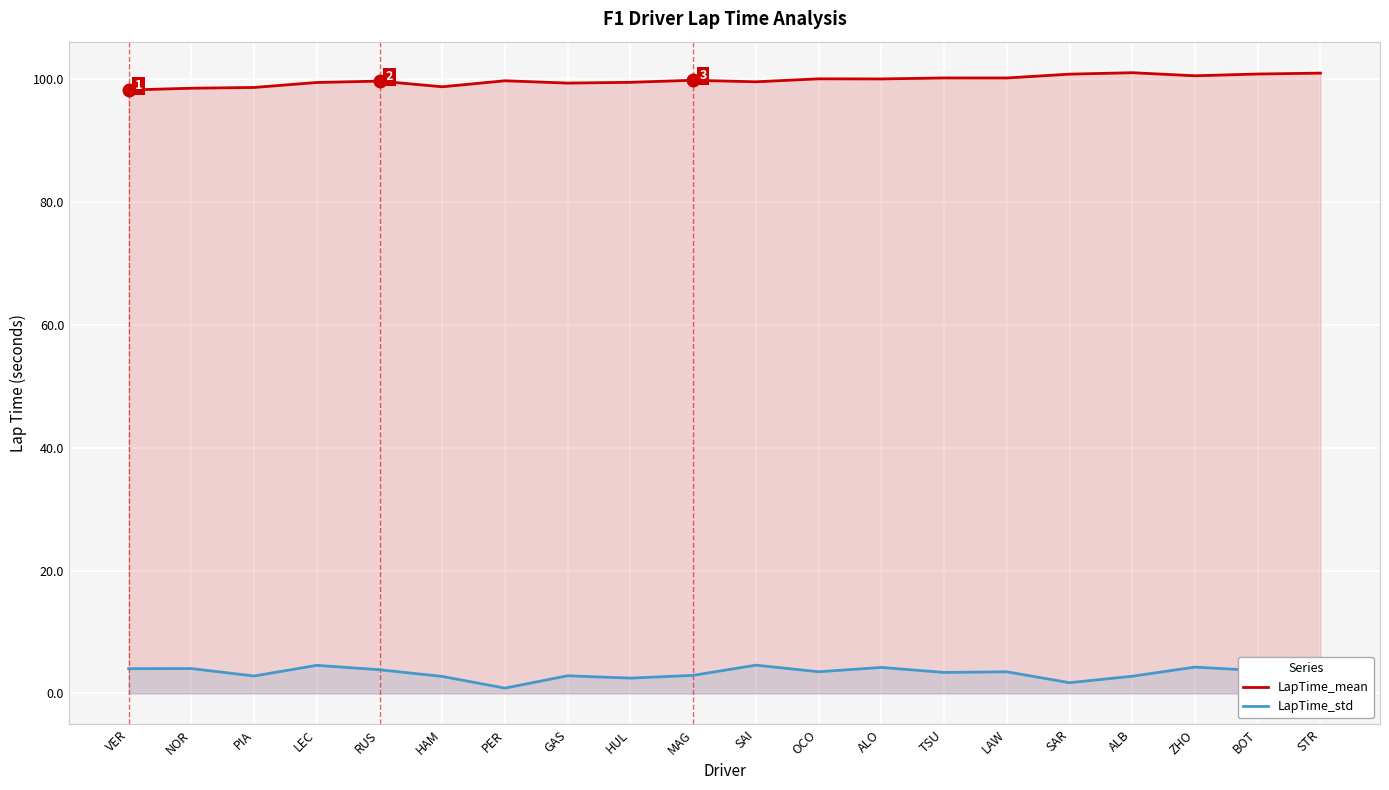

What is the average value of the LapTime_mean series?

99.8